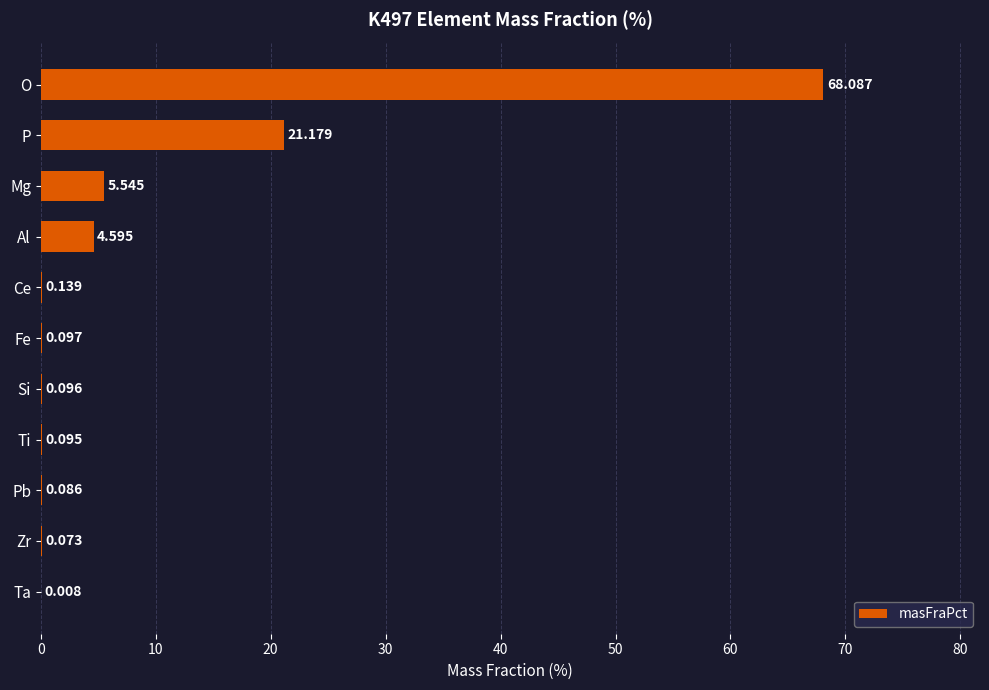

At which label is the value closest to 34?

P